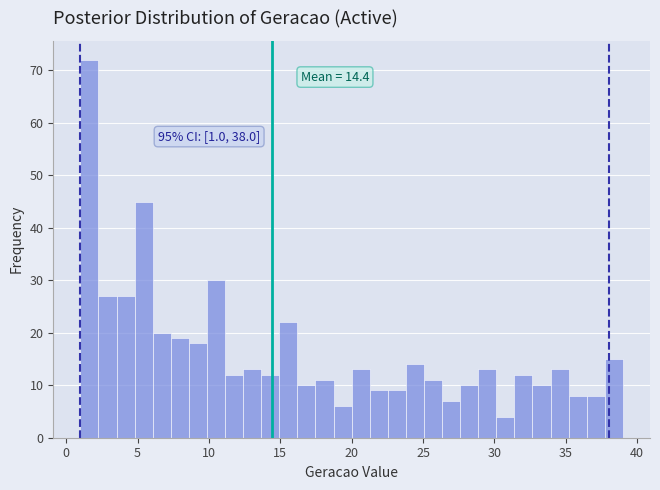

Read against the x-axis, roughly where is the centre of the tallest bar?

1.5